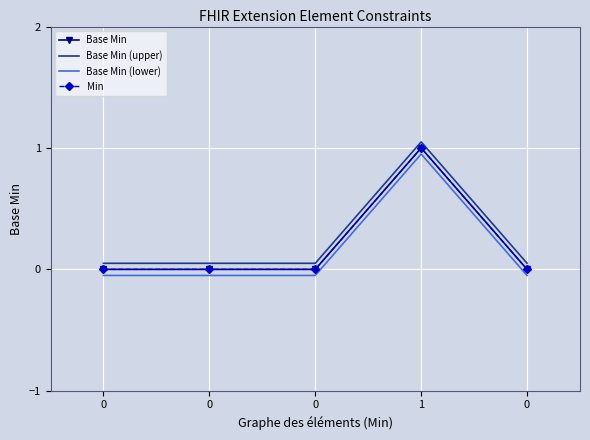

True or false: Base Min (upper) and Min cross at least once.

False